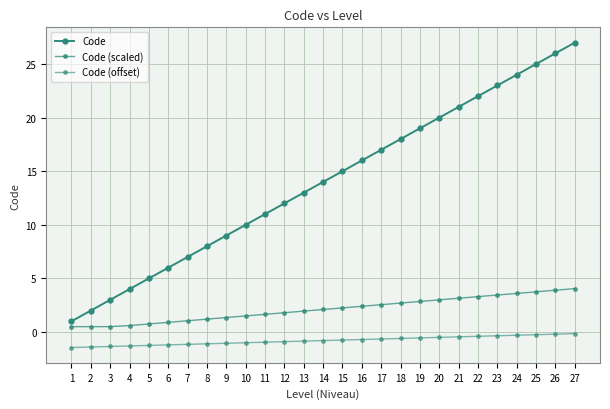

Rank the series by their average value, from highest to lowest.

Code, Code (scaled), Code (offset)